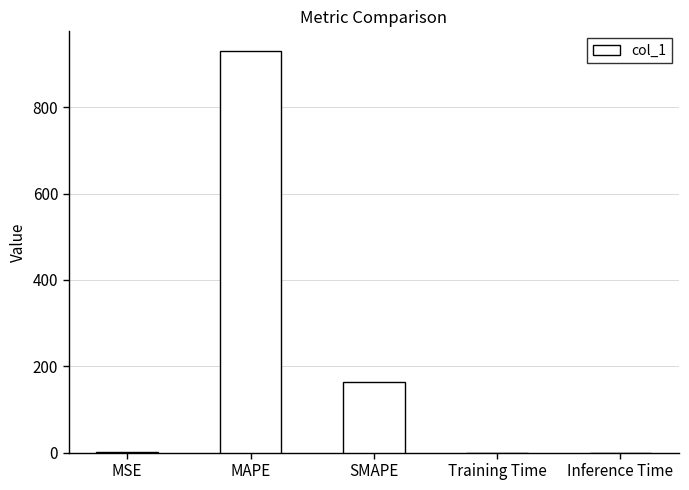

How many categories are shown in the chart?

5